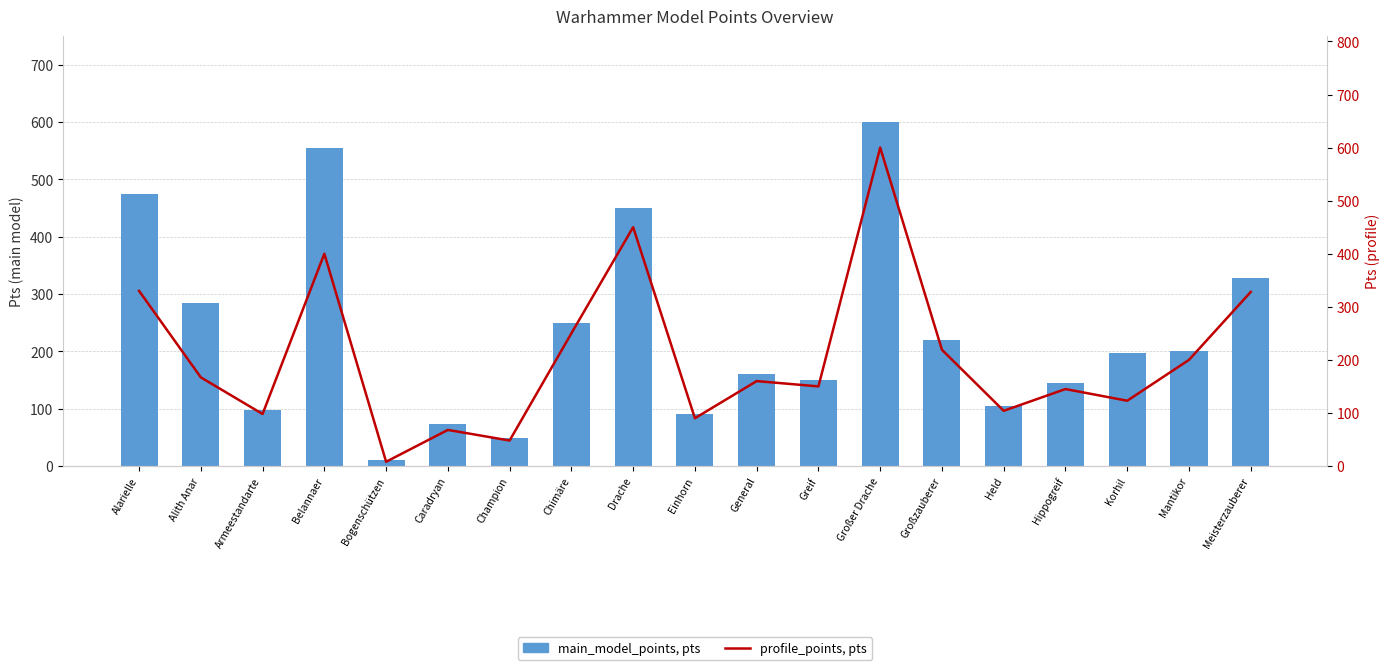

Between Großzauberer and Armeestandarte, which is larger?

Großzauberer